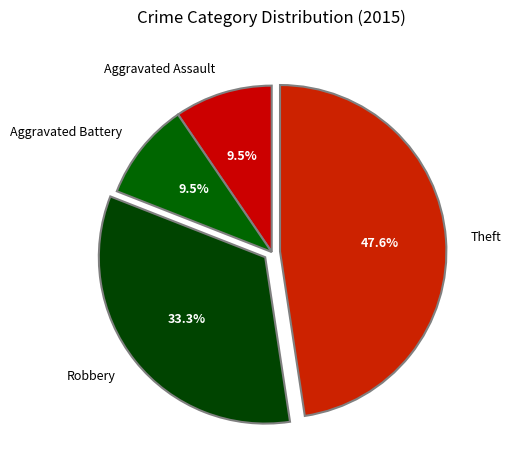

To the nearest percent, what is the combined percentage of Robbery and Aggravated Assault?

43%